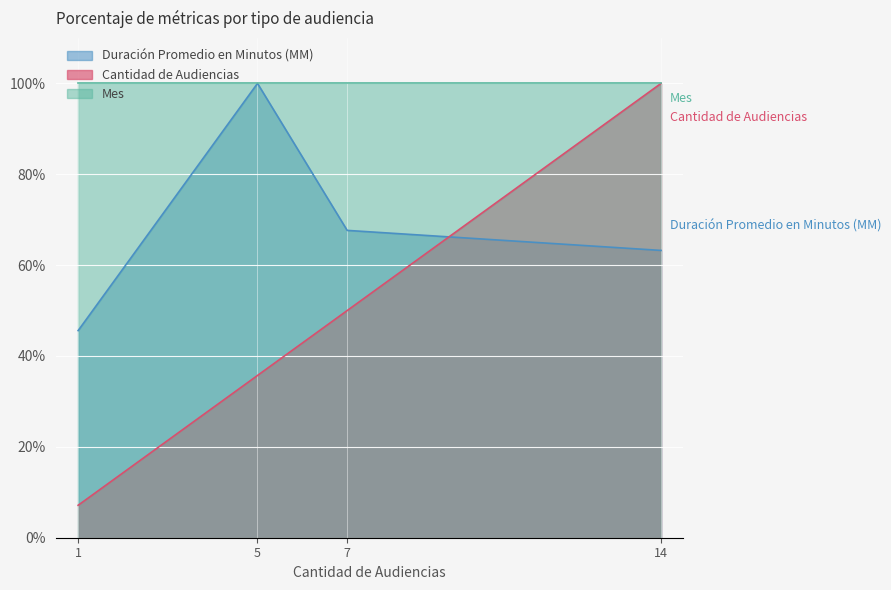

What is the value of the Cantidad de Audiencias point at the 1st from the left?

7